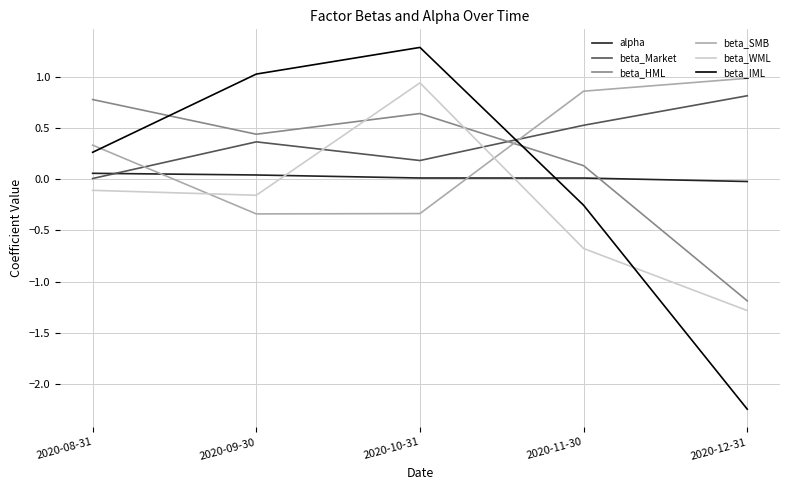

Which category has the lowest value across all series?

2020-12-31